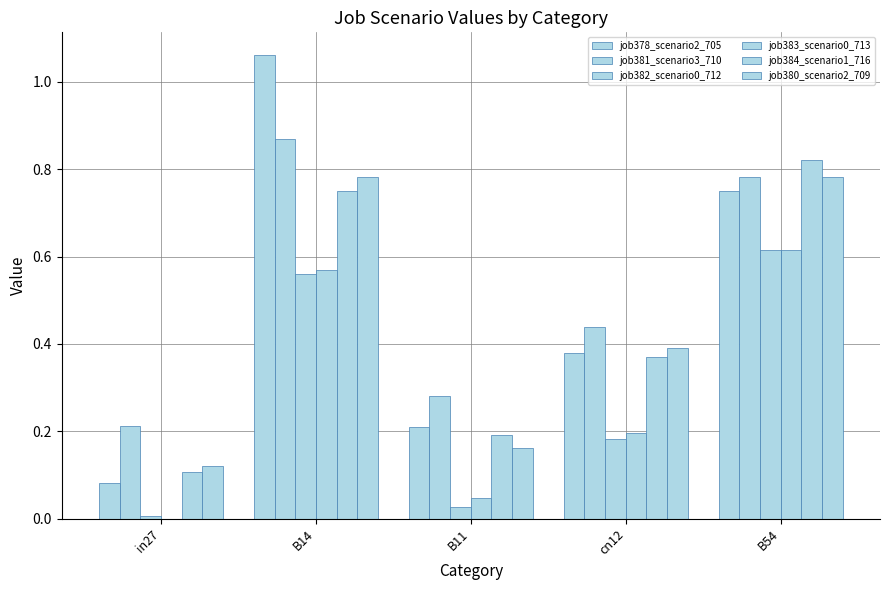

Where is job384_scenario1_716 nearest to the value 0?

in27